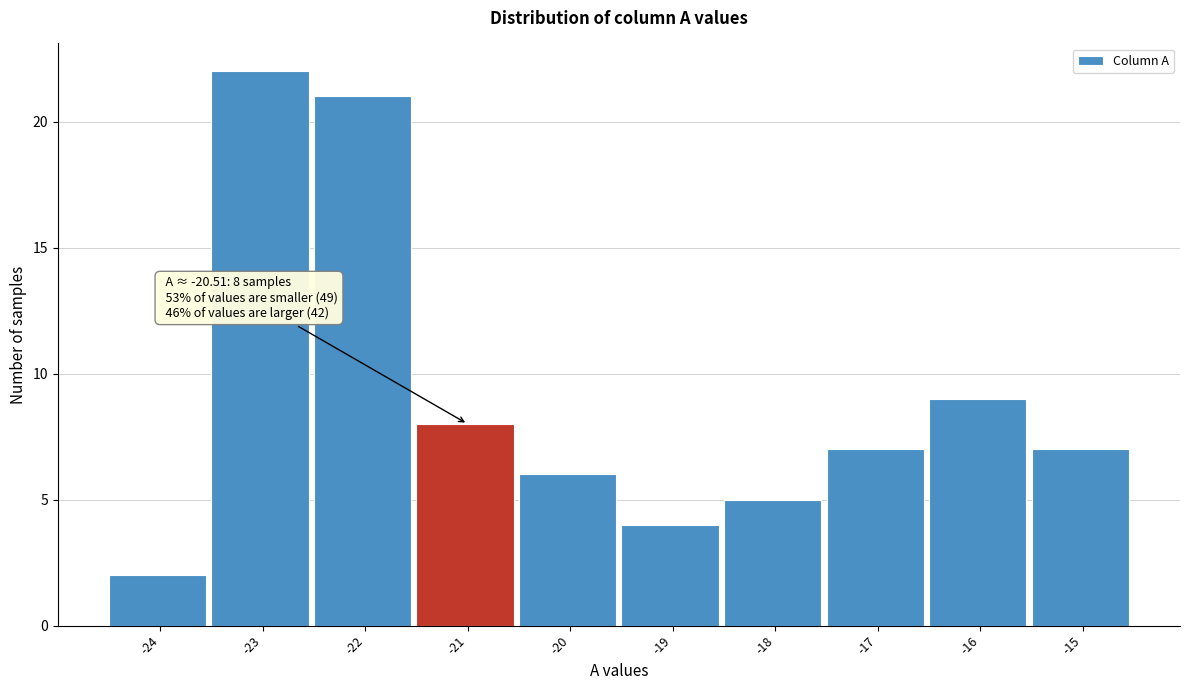

Reading left to right, list all the values displayed in this chart.

2	22	21	8	6	4	5	7	9	7